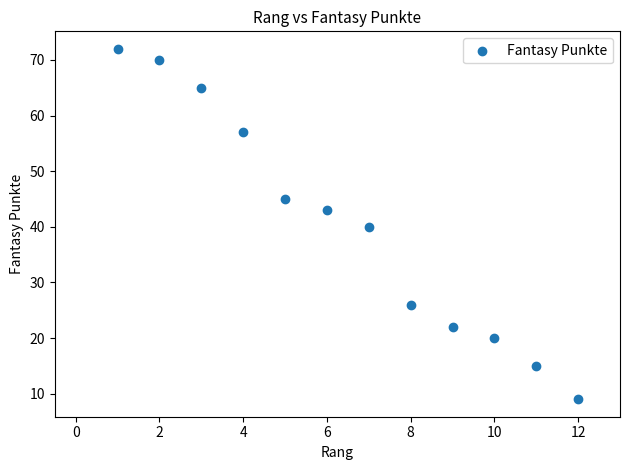

What is the range of Y values (max minus min)?

63